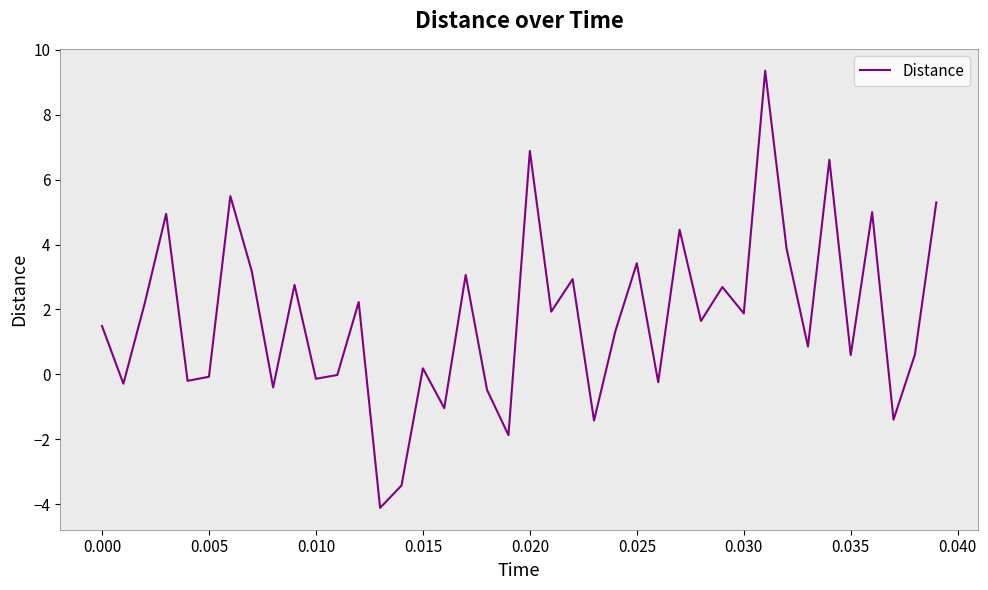

What is the smallest value displayed?

-4.1